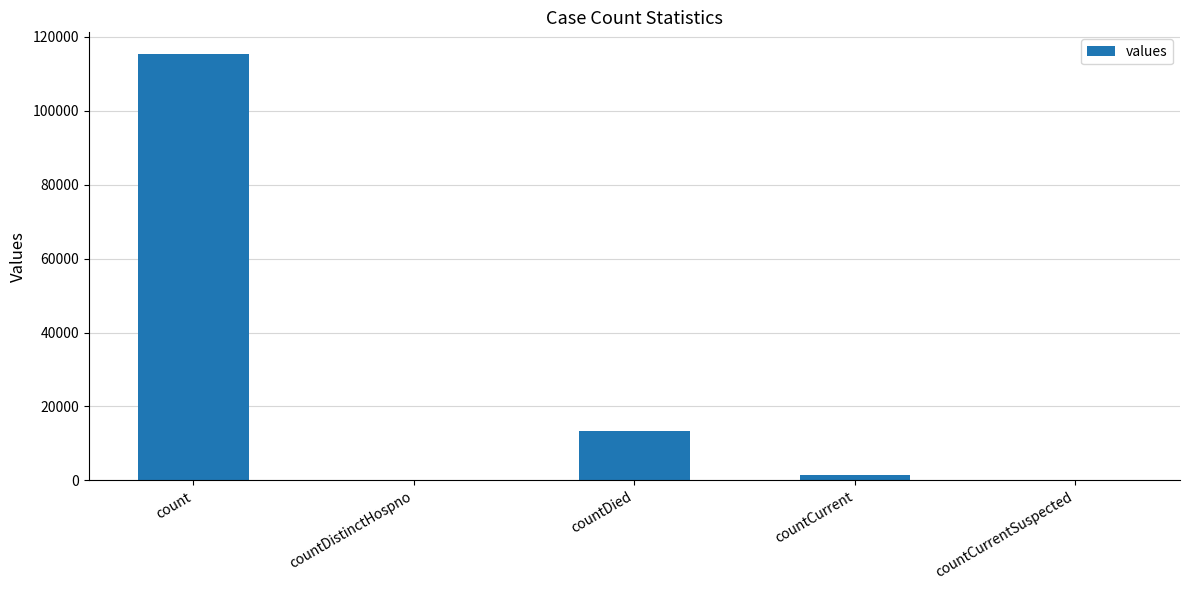

What is the change in value from count to countDied?

-102036